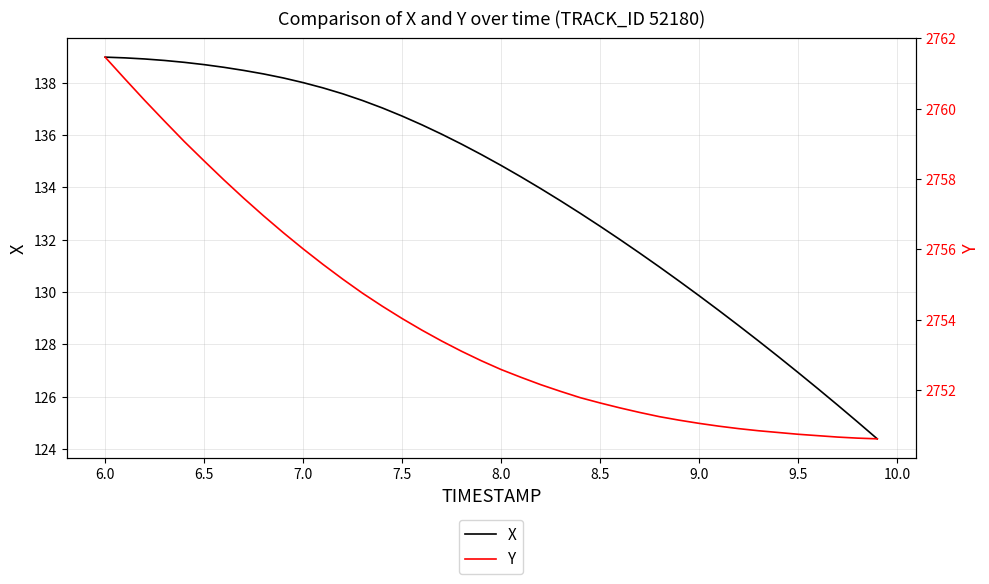

List the series in order of their peak value, lowest first.

X, Y